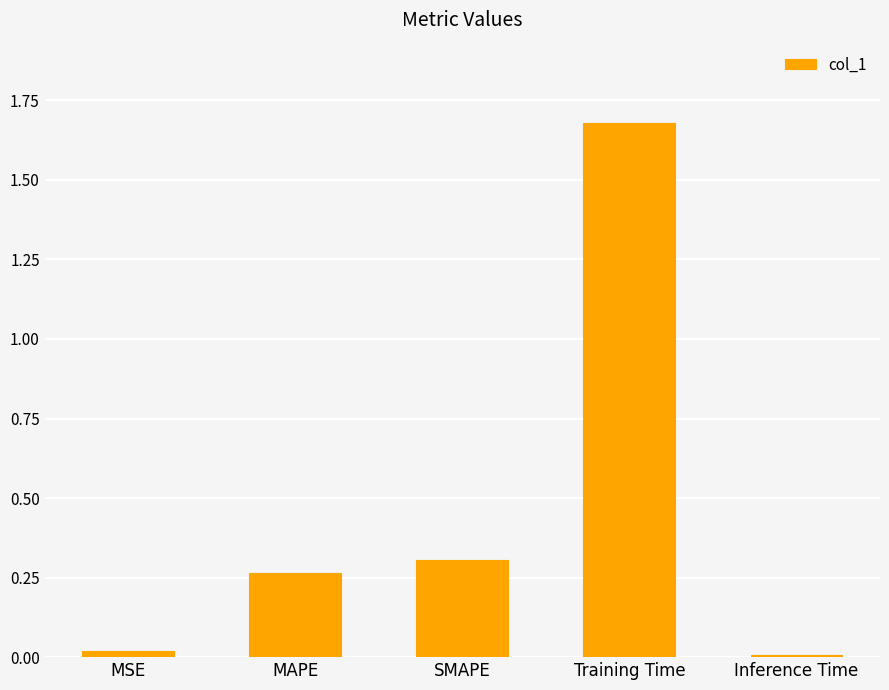

True or false: the data shows 0.3 at MAPE.

True